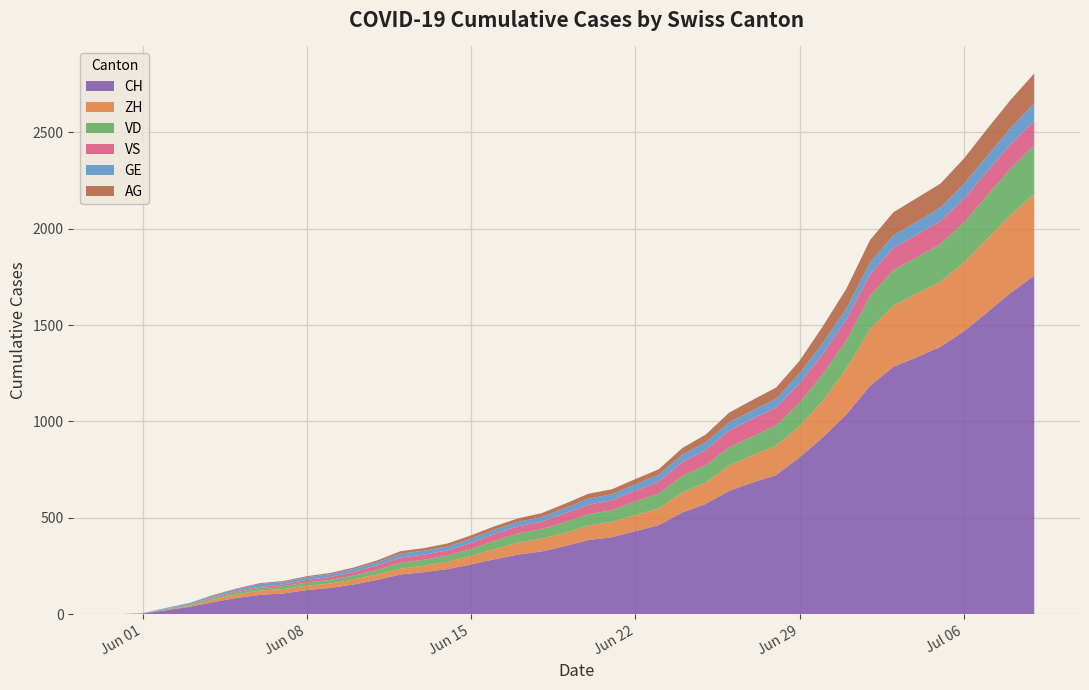

Reading left to right, transcribe all the data shown in this chart.

CH: 0	3	20	38	62	84	100	107	125	136	154	178	206	218	234	258	285	309	325	353	385	399	431	462	528	572	640	683	722	814	919	1037	1185	1284	1334	1387	1468	1567	1668	1757
ZH: 0	0	2	5	13	19	23	23	23	23	26	28	30	33	38	45	52	62	67	68	75	80	83	87	103	111	130	142	153	162	190	238	294	317	330	338	357	382	405	424
VD: 0	0	4	6	9	11	13	15	16	19	20	24	31	31	32	35	43	48	50	56	58	60	71	77	86	89	95	97	105	121	138	147	172	185	188	195	208	224	240	252
VS: 0	1	2	2	4	6	7	9	14	15	19	23	27	27	27	32	36	37	38	46	50	52	56	62	72	80	88	92	93	101	105	108	112	116	118	120	123	126	126	128
GE: 0	1	4	6	8	10	13	13	14	14	16	16	20	20	20	22	22	23	23	27	31	31	32	36	38	40	43	43	44	52	56	57	62	64	67	69	76	80	84	92
AG: 0	0	0	1	3	3	5	5	5	7	7	10	13	14	16	17	18	18	21	23	26	26	28	28	35	40	50	55	59	65	88	103	116	120	123	125	132	140	147	153